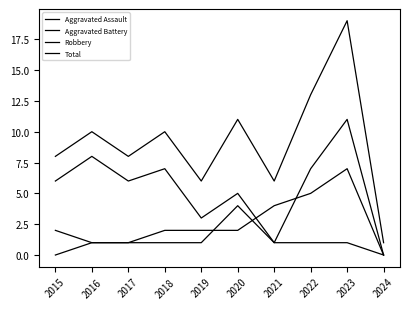

The Total series shows 13 at 2015. True or false?

False